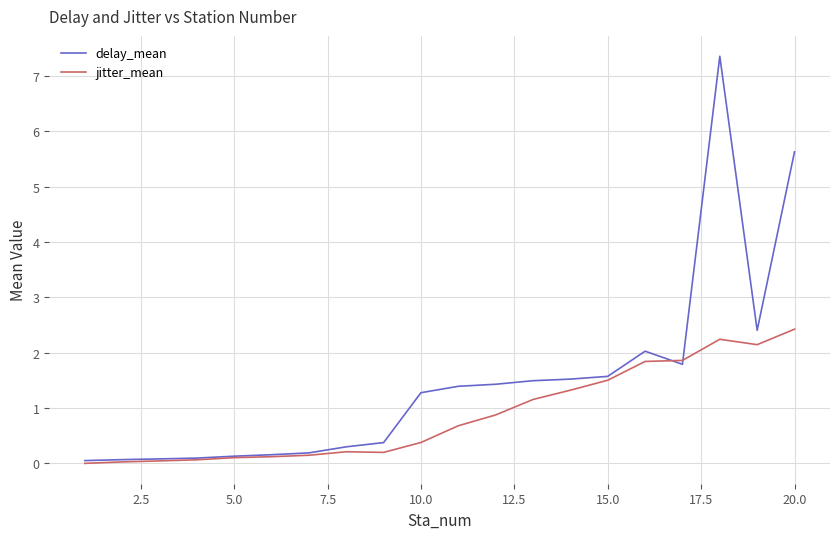

List the series in order of their peak value, highest first.

delay_mean, jitter_mean